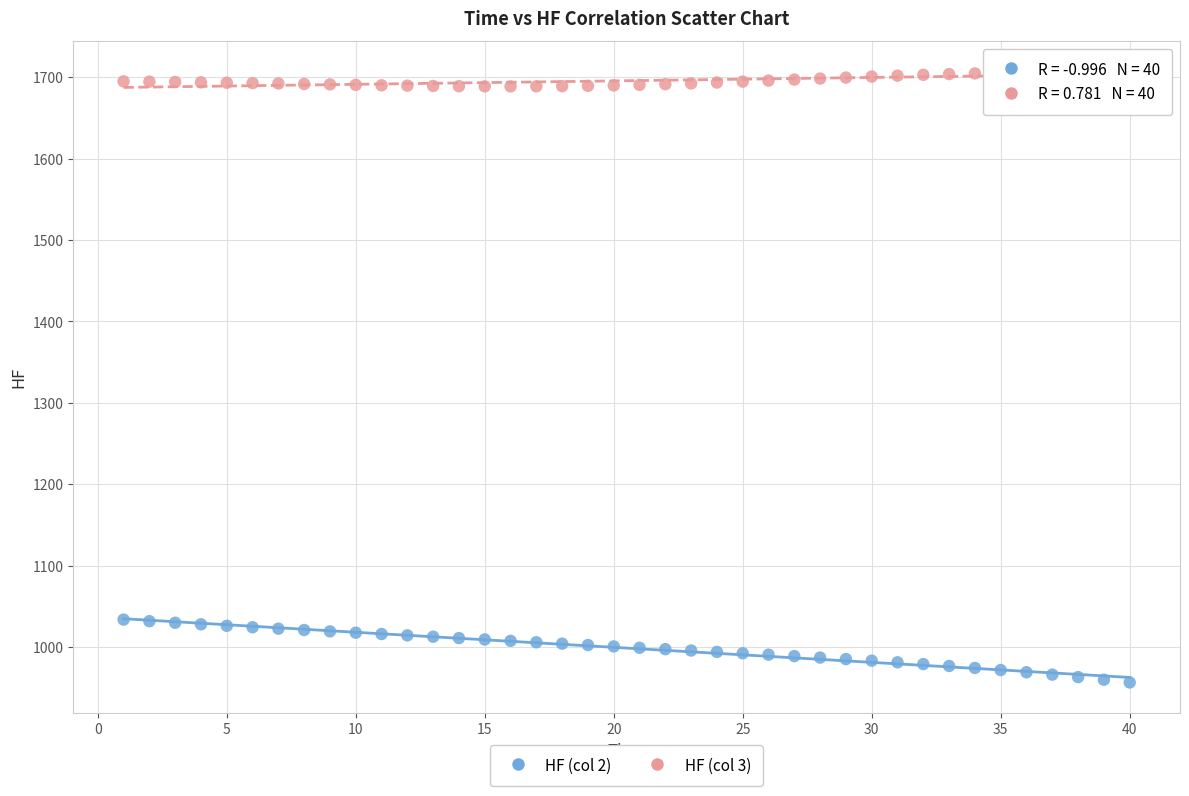

What are all the series names shown in the legend?

HF (col 2), HF (col 3)